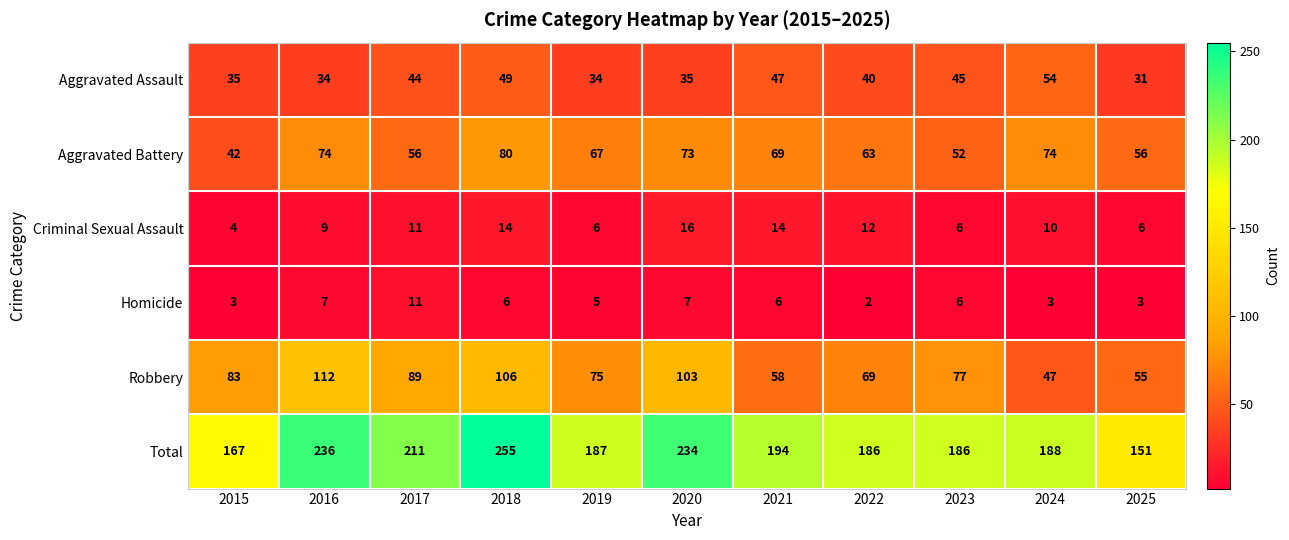

Rank the series at 2024 from lowest to highest value.

Homicide, Criminal Sexual Assault, Robbery, Aggravated Assault, Aggravated Battery, Total